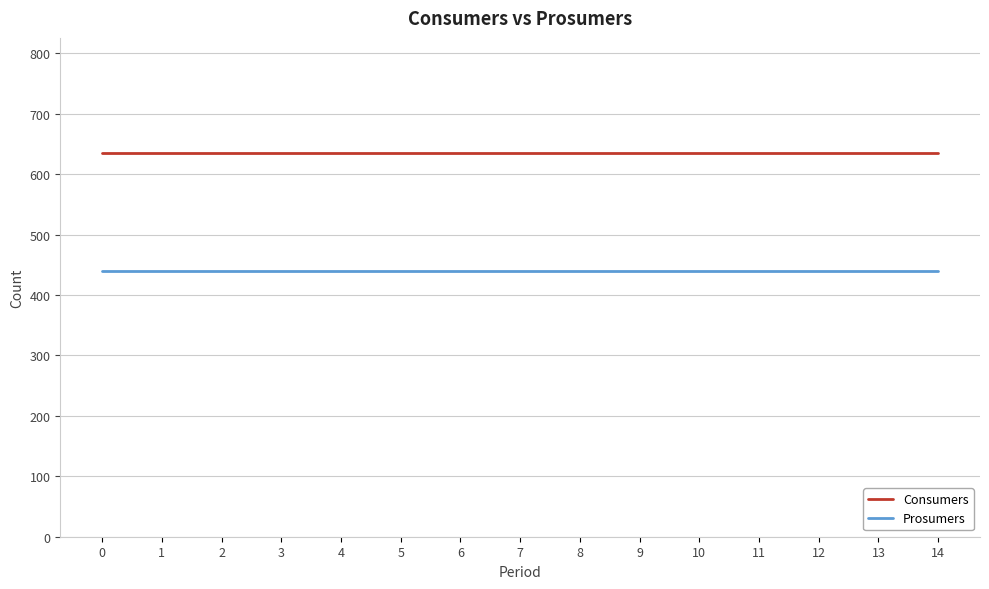

True or false: Prosumers and Consumers cross at least once.

False